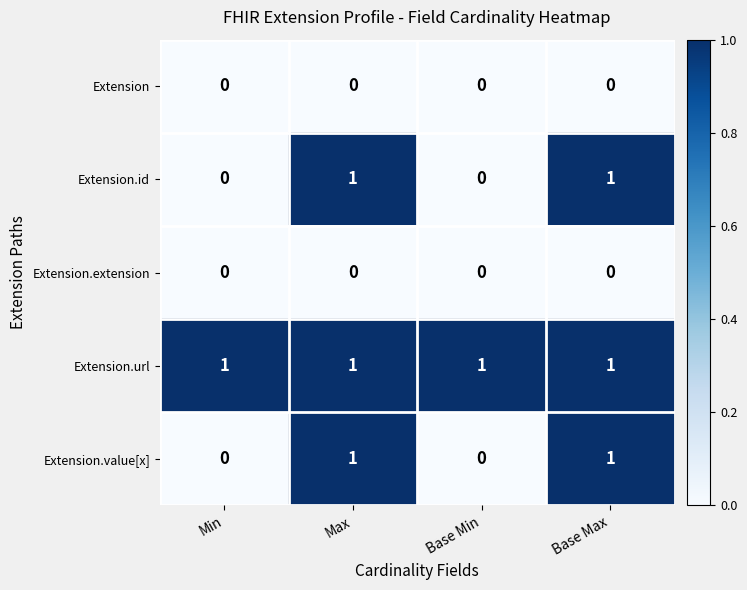

What is the total value across all series at Base Max?

3